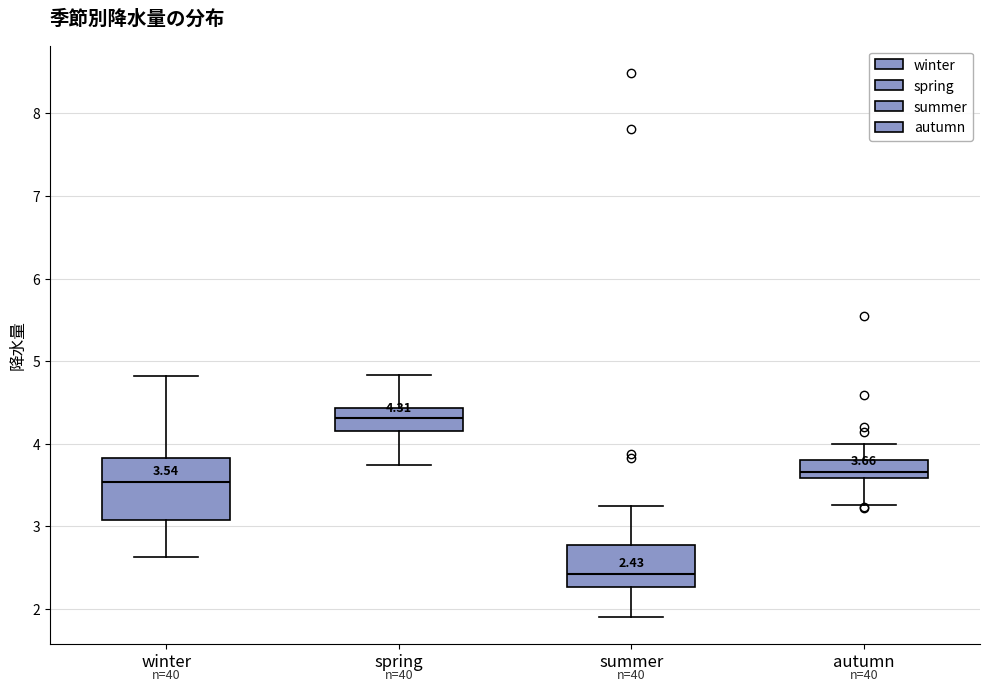

Which box has the lowest median line?

summer